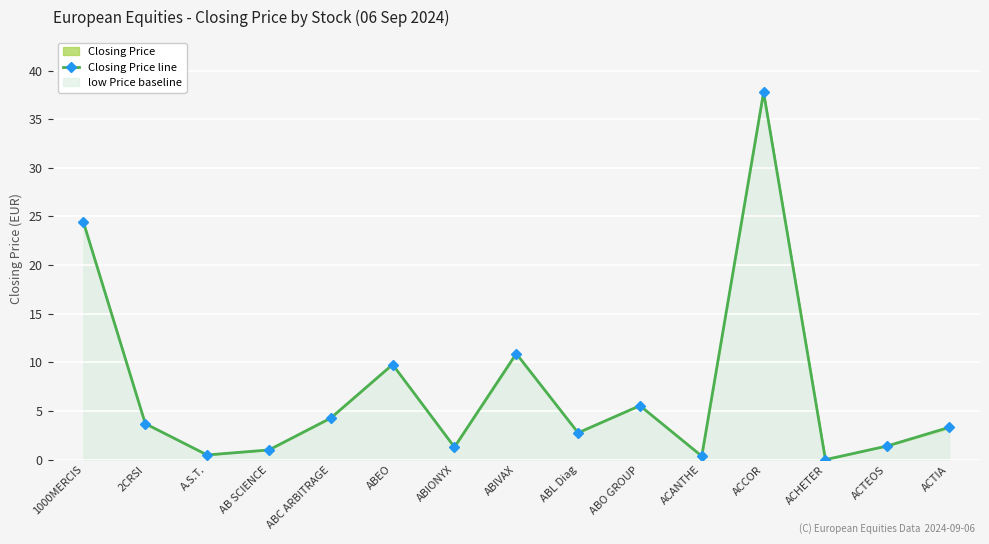

What is the label of the 13th point from the left?

ACHETER